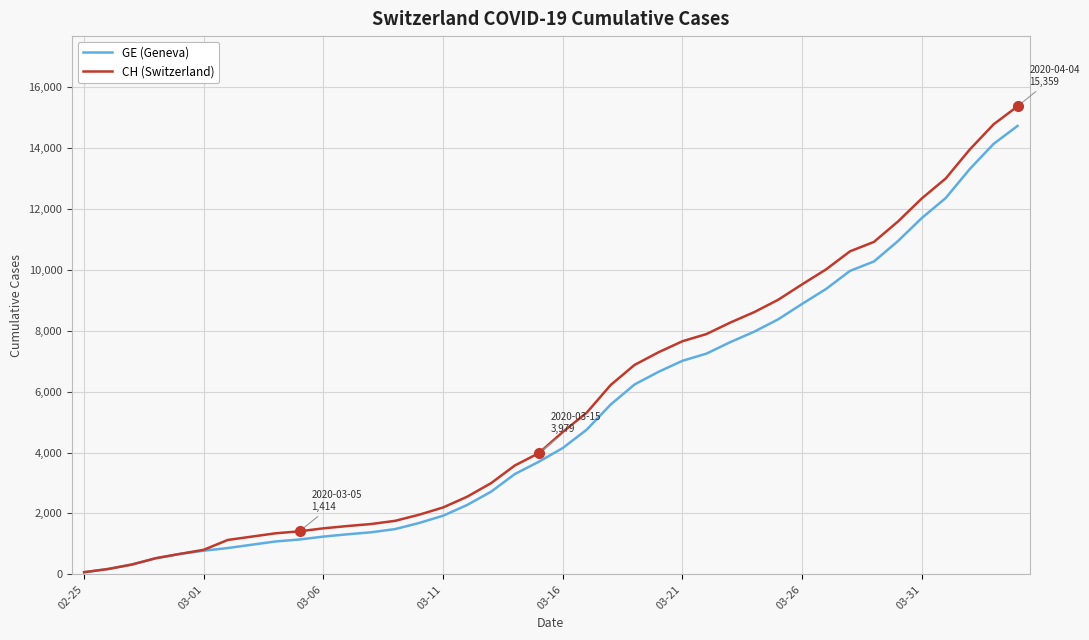

How many lines are shown in the chart?

2